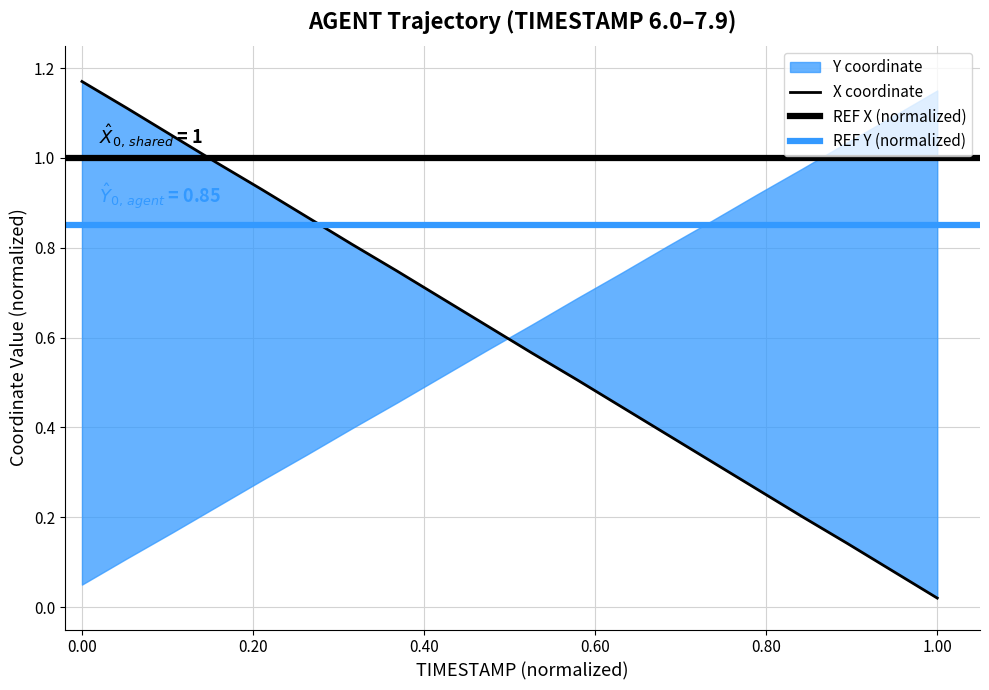

Which has a higher value, 7.4 or 7.9?

7.4